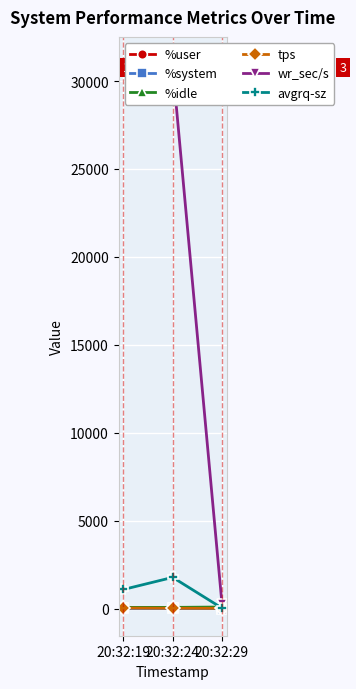

What is the value of the %user point at the 3rd from the left?

14.1